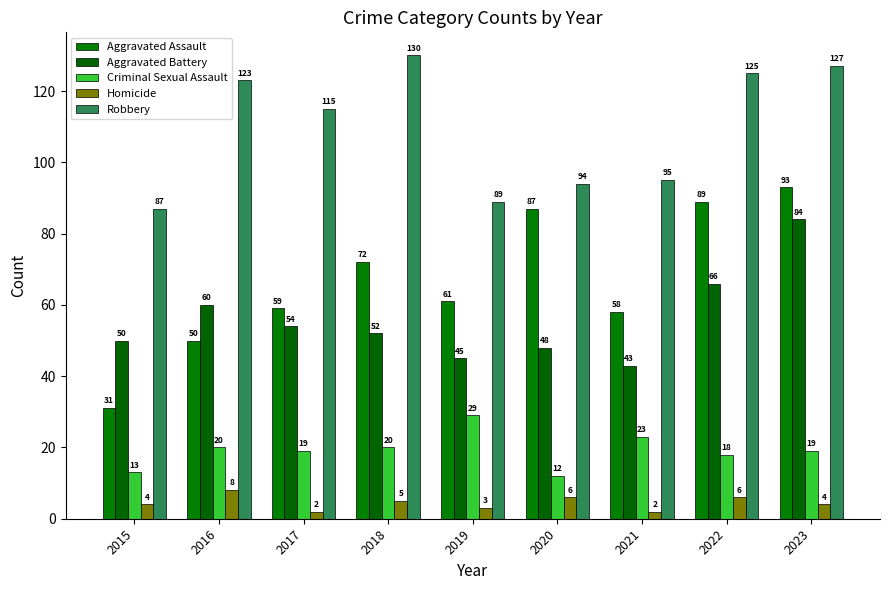

The value of Aggravated Assault at 2019 is 61. True or false?

True